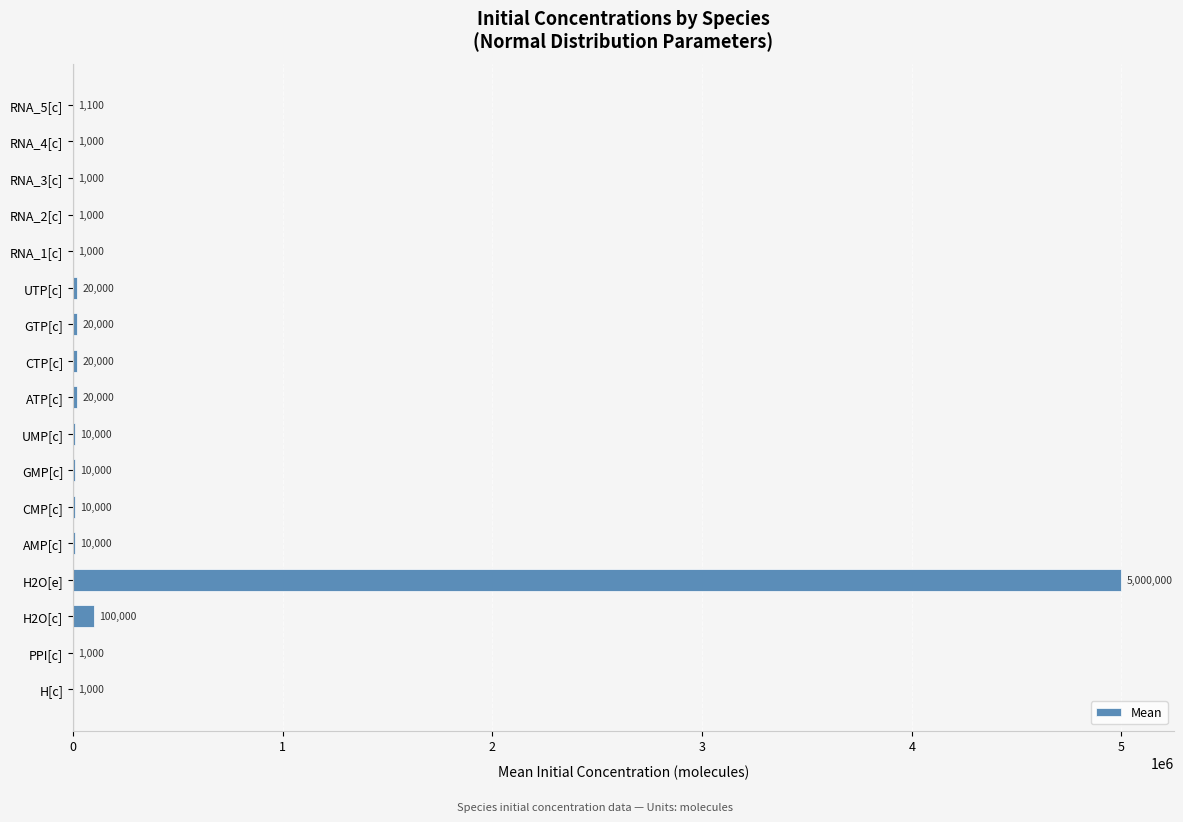

What is the maximum value shown in the chart?

5000000